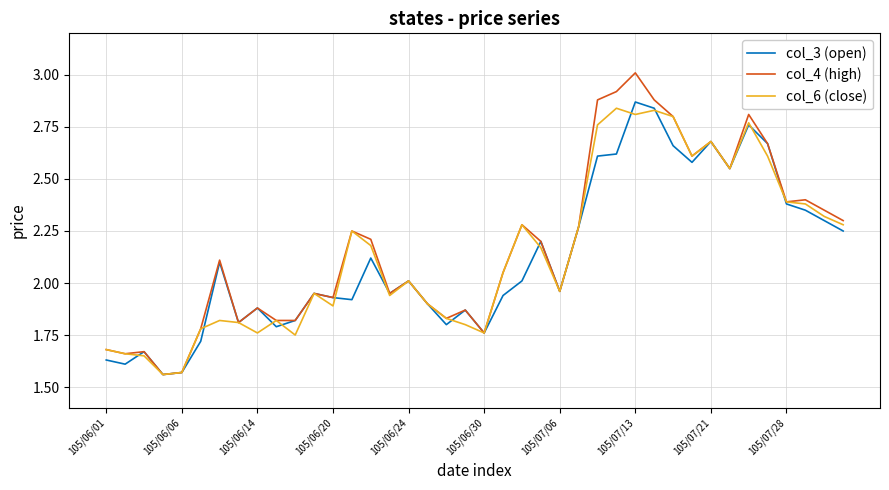

Does the chart have visible grid lines?

Yes